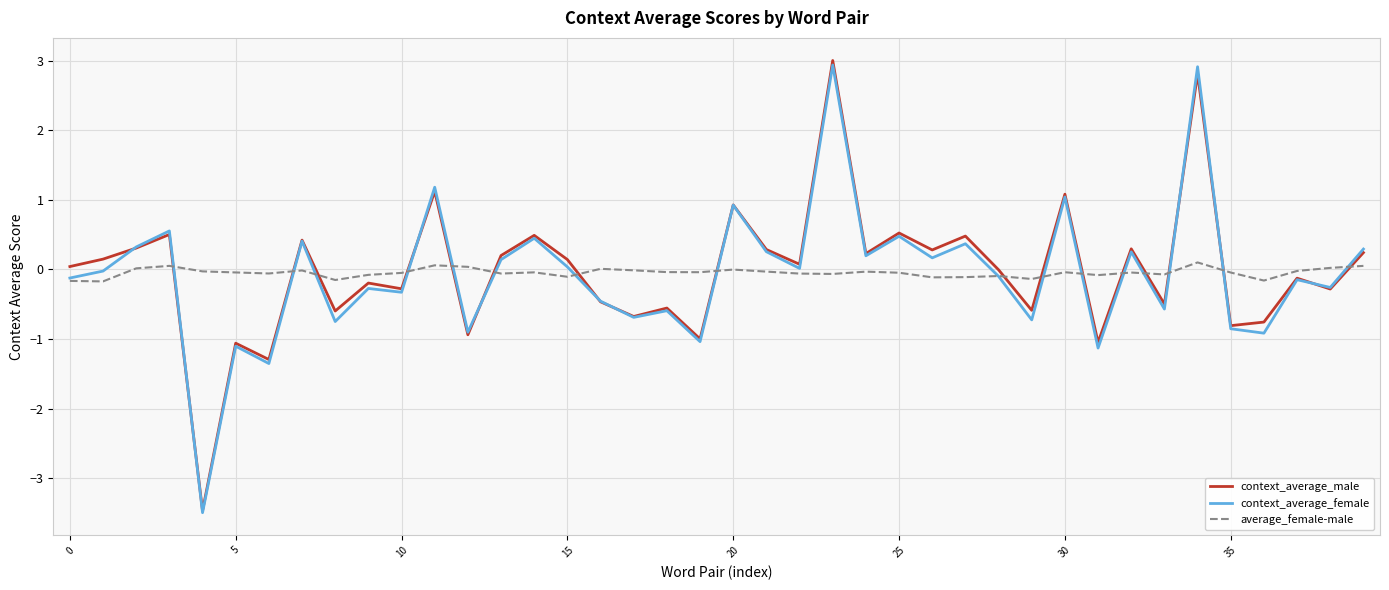

What is the minimum value for context_average_male?

-3.5